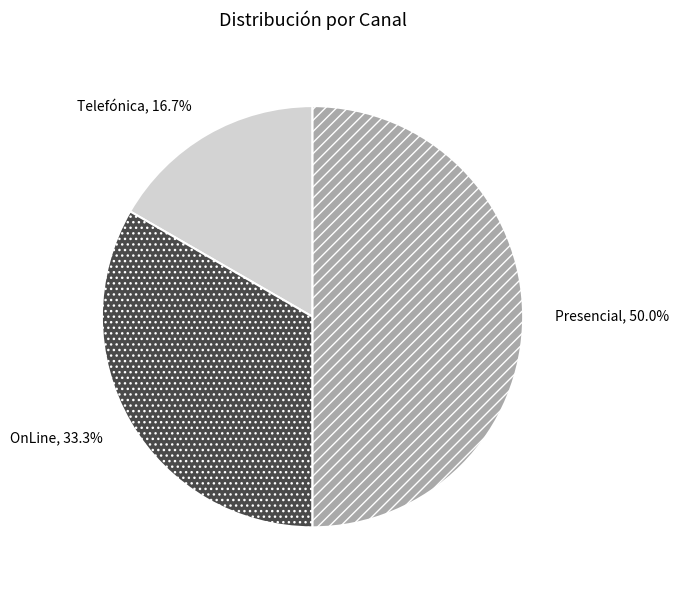

Is it true that Telefónica is 17% of the pie?

True